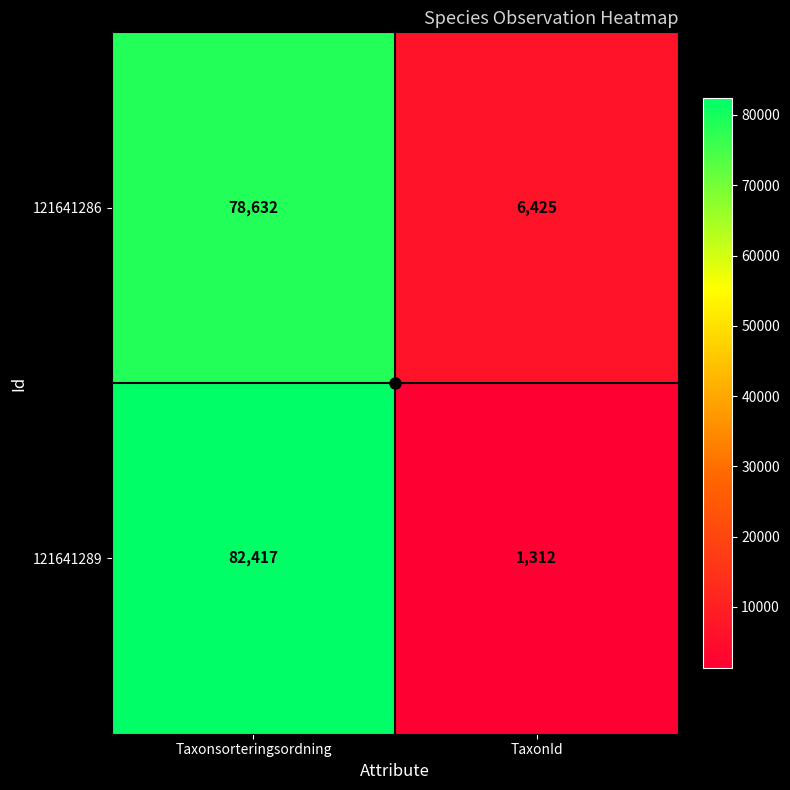

True or false: 121641289 has a value of 20672 at Taxonsorteringsordning.

False